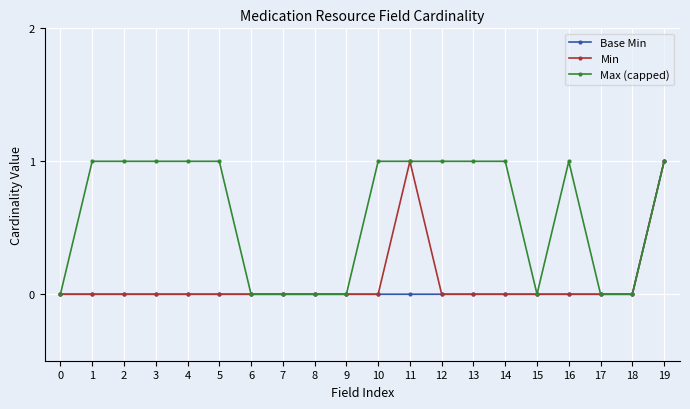

At which category is the sum across all series the highest?

19